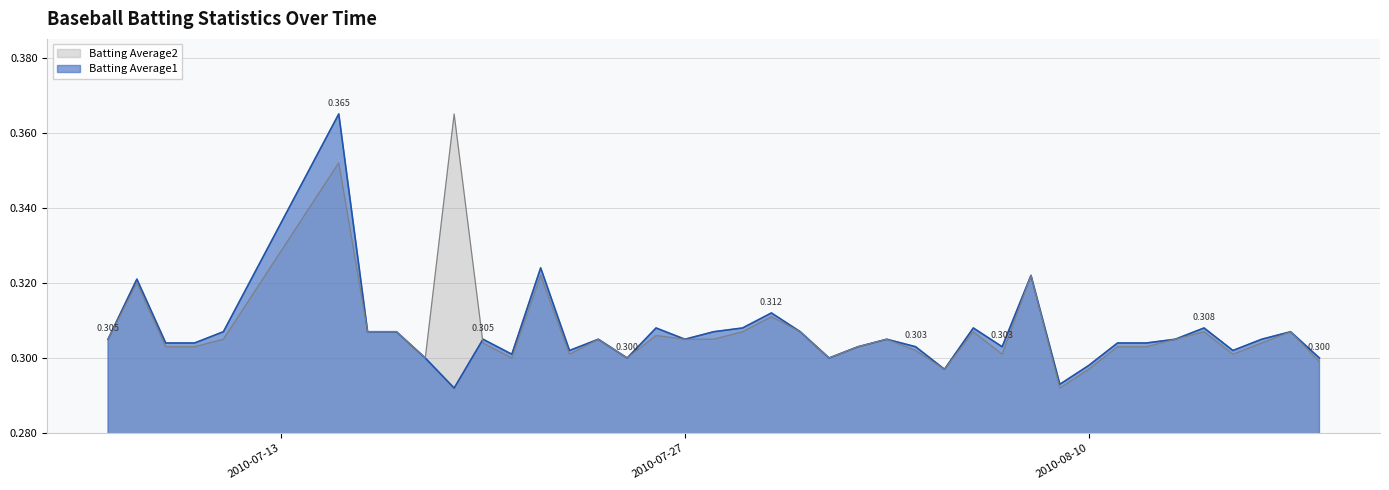

How many distinct data groups are displayed?

2